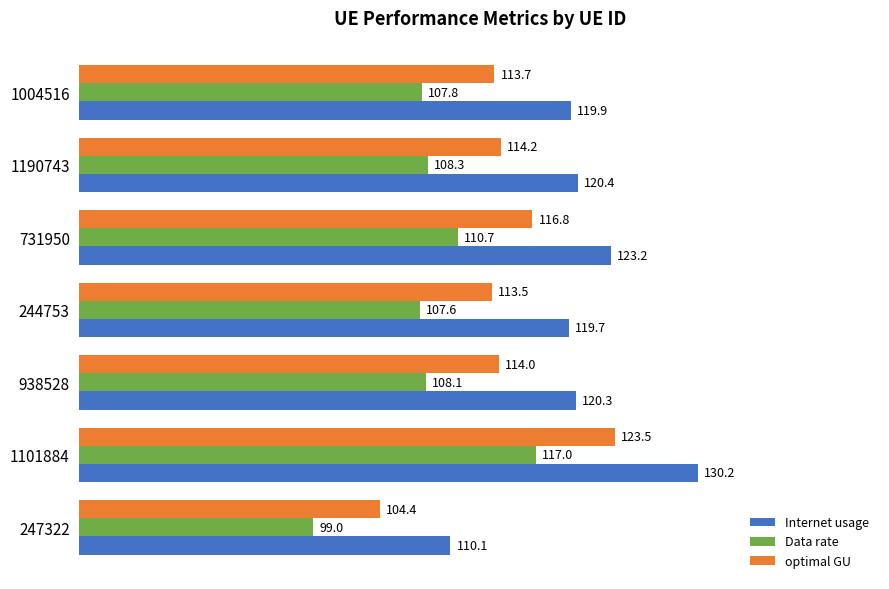

What is the average value of the optimal GU series?

114.3